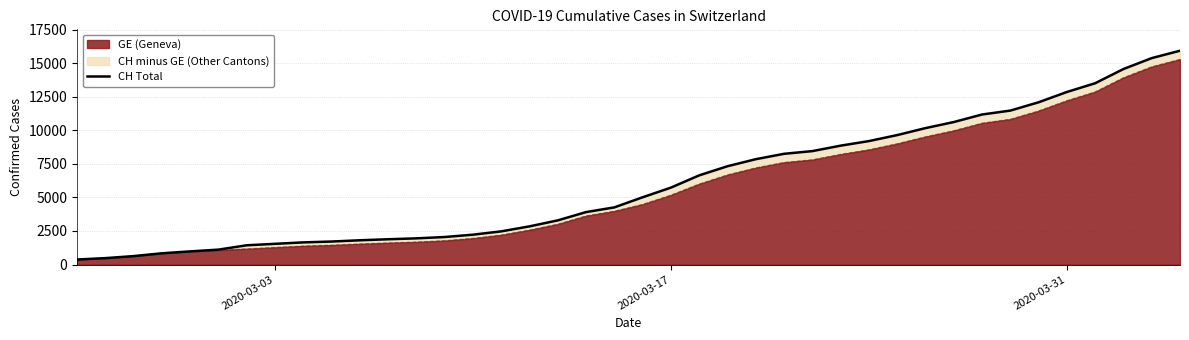

What is the minimum value shown in the chart?

375